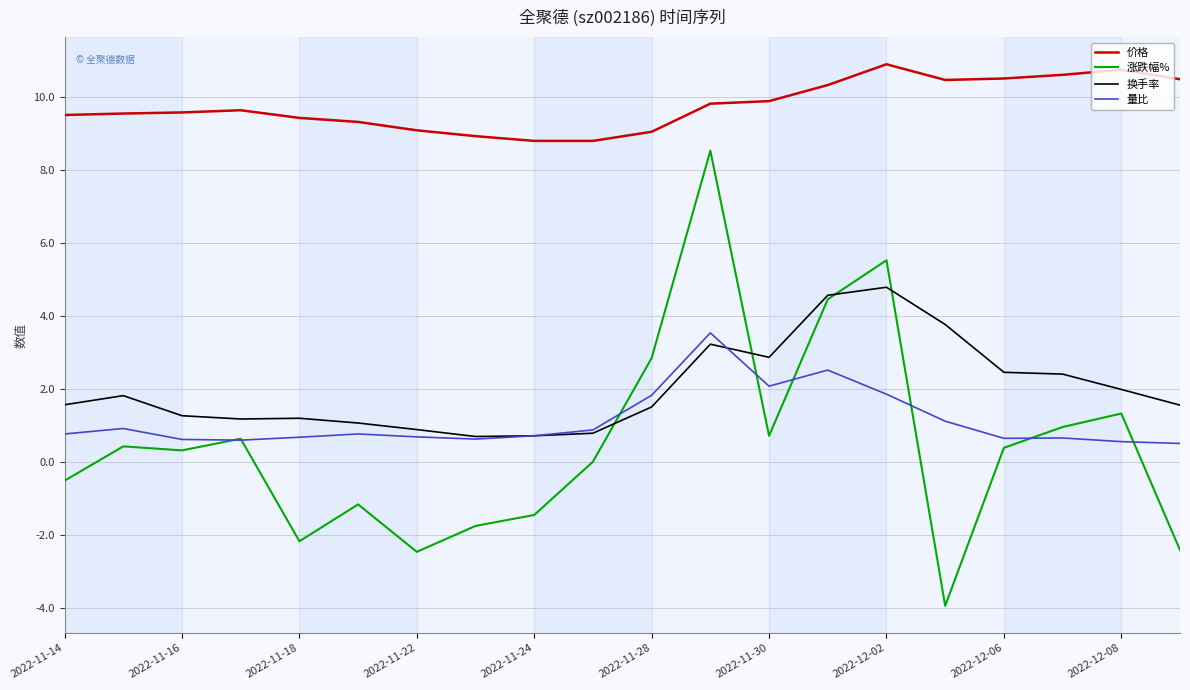

Does the chart display data point markers on the line(s)?

No